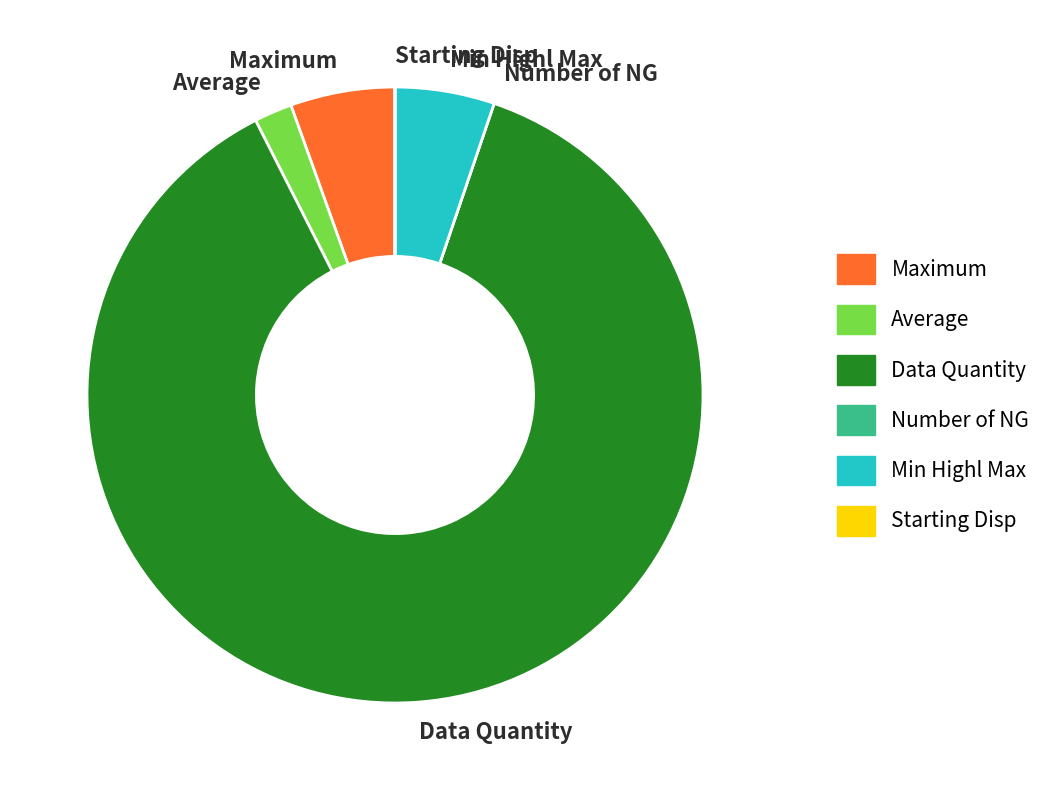

Is there any slice that represents more than half of the pie?

Yes